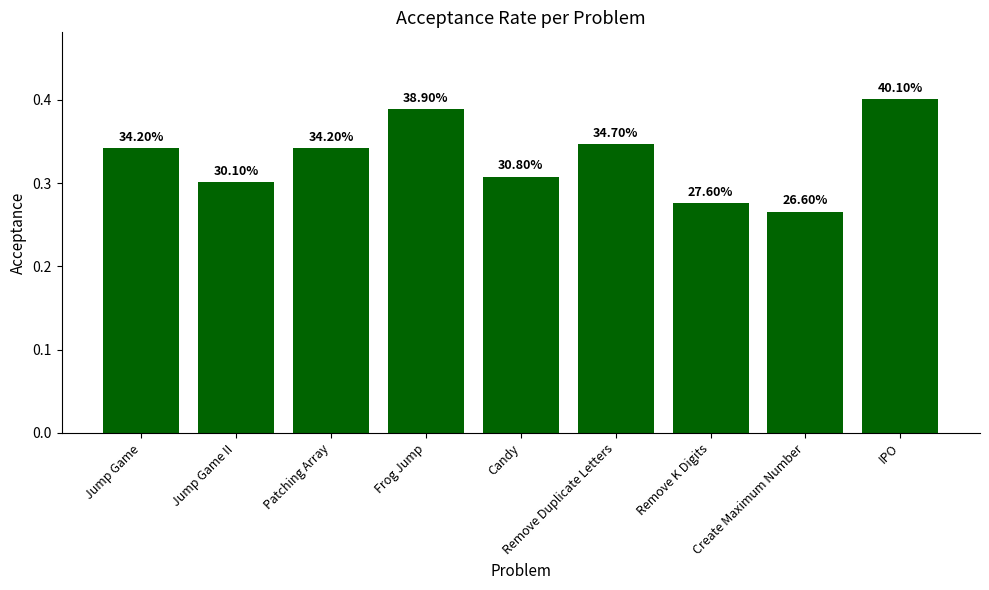

Does the chart contain any negative values?

No